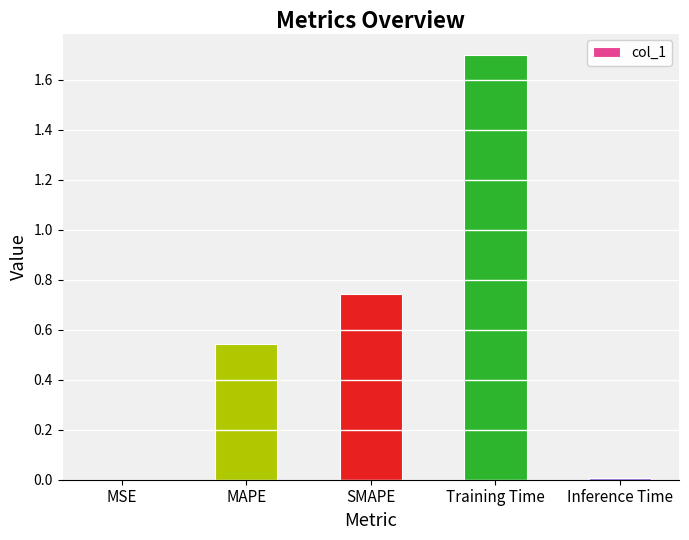

The value at MAPE is 0.8. True or false?

False